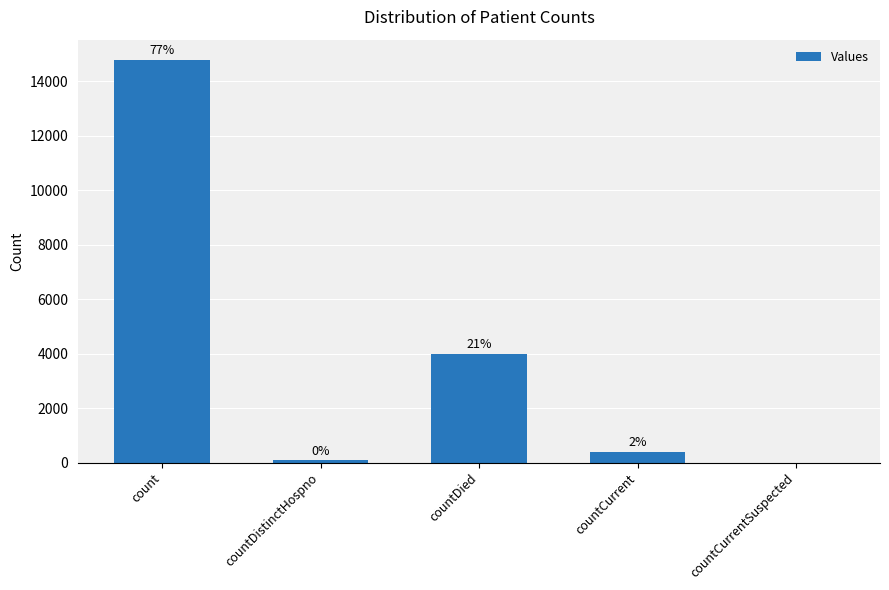

Are the bars horizontal?

No